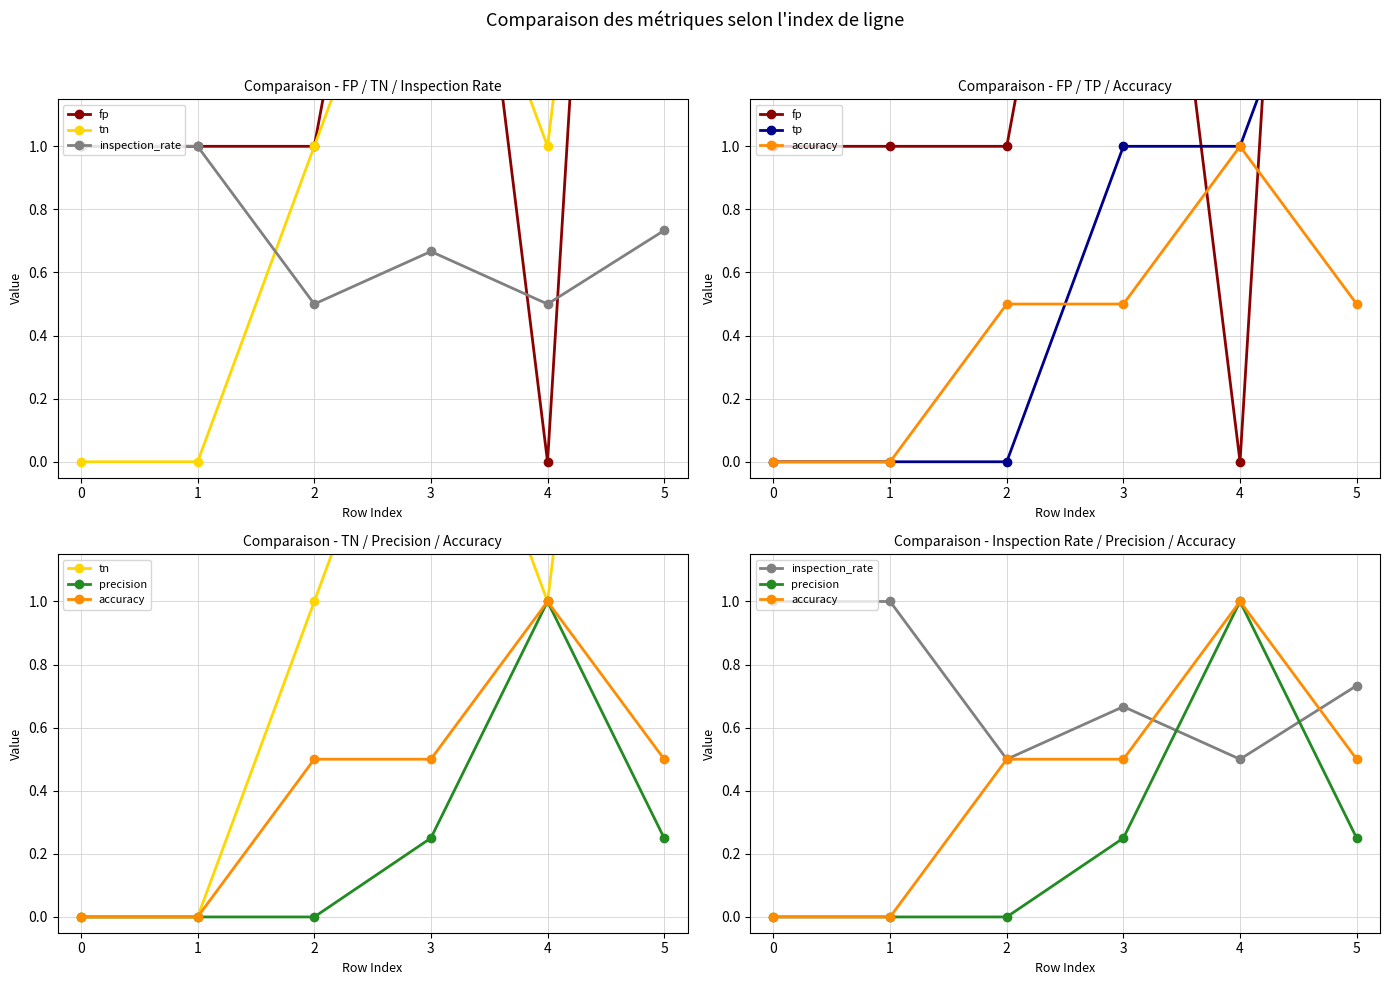

At which label does fp reach its minimum?

4